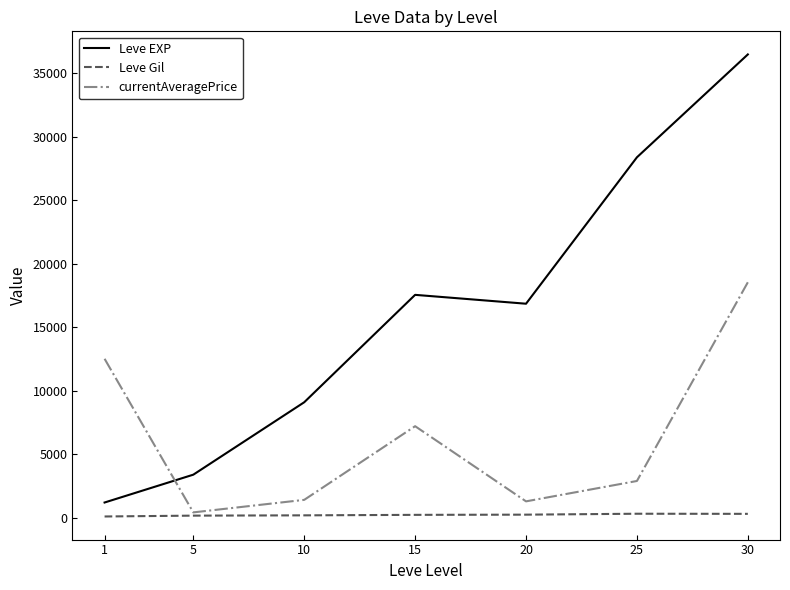

At which label does Leve Gil first exceed 241?

15